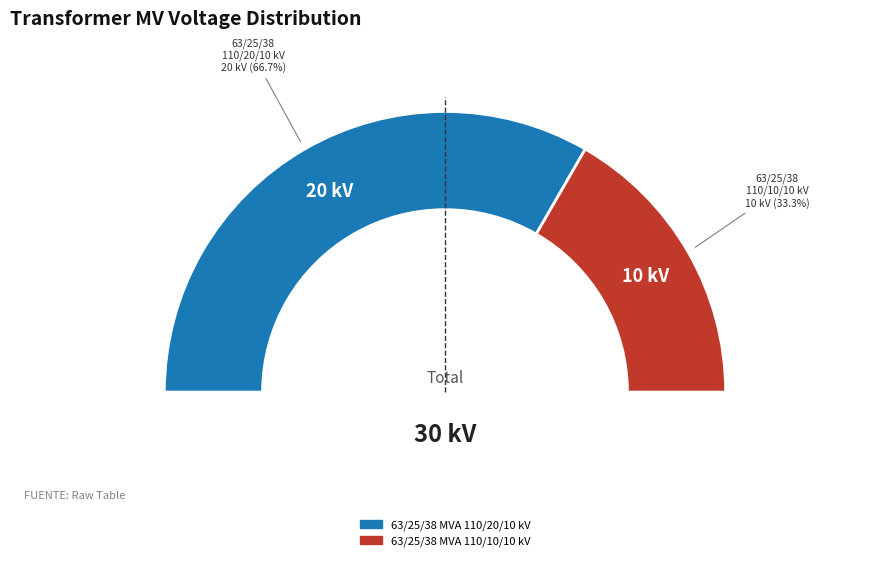

To the nearest percent, what is the difference between the 63/25/38 MVA 110/10/10 kV and 63/25/38 MVA 110/20/10 kV slice percentages?

33%